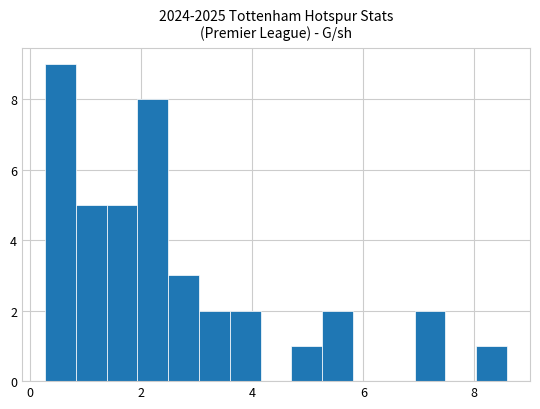

Read against the x-axis, roughly where is the centre of the tallest bar?

0.6